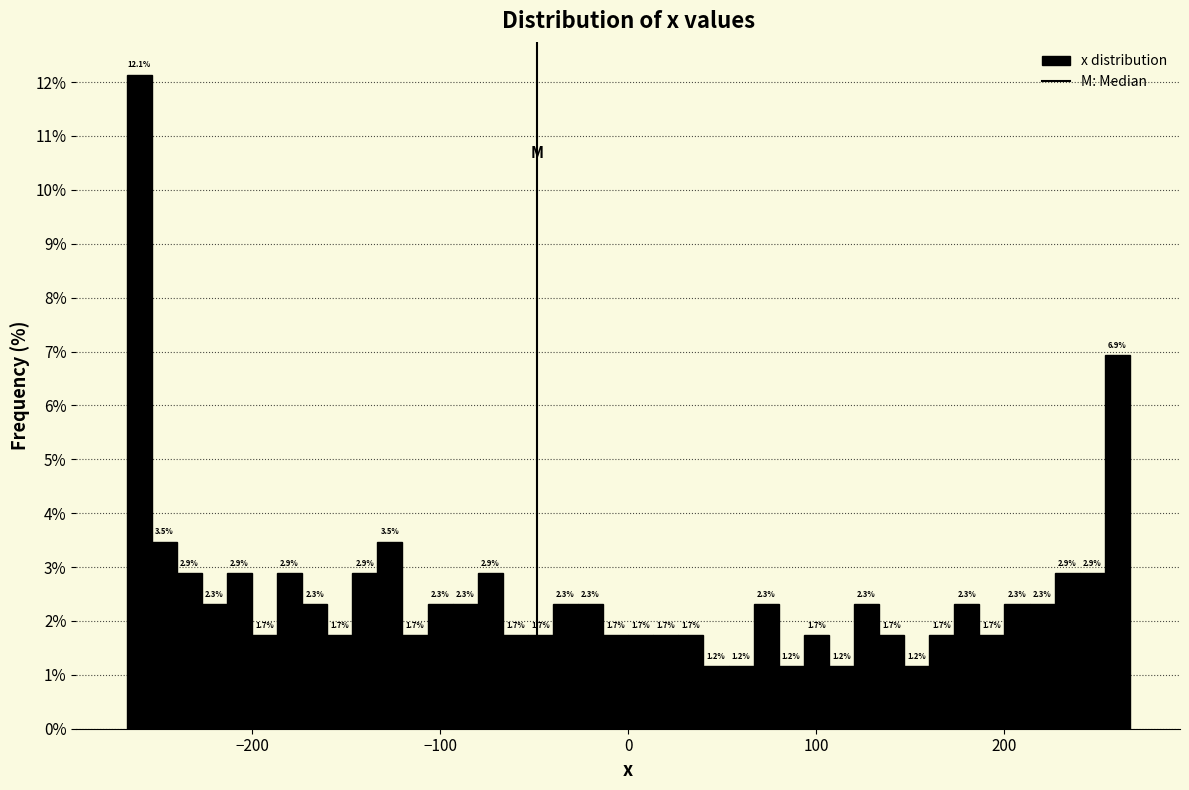

Read against the x-axis, roughly where is the centre of the tallest bar?

-260